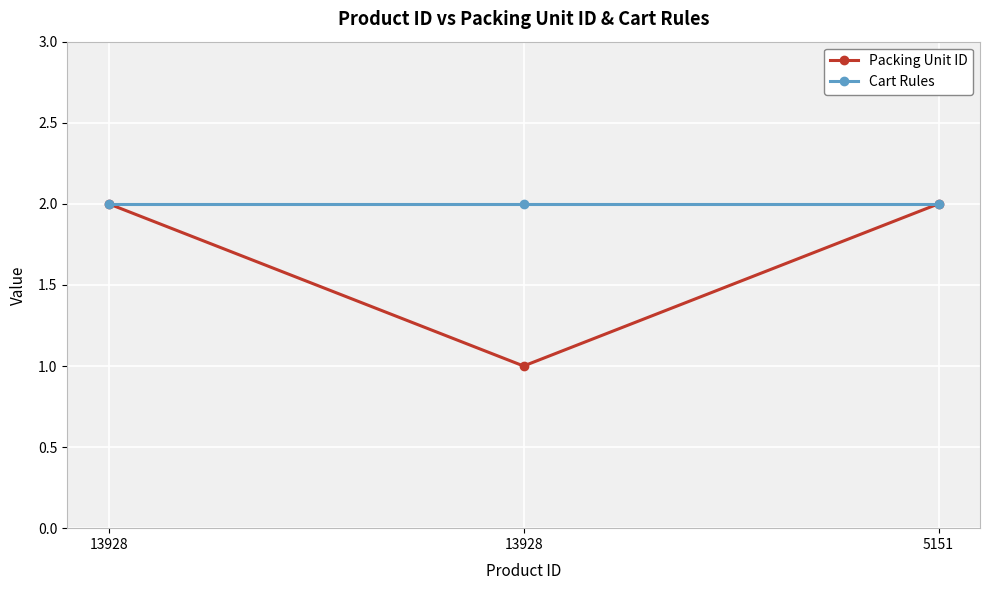

What is the sum of the Packing Unit ID values at 13928 and 5151?

3